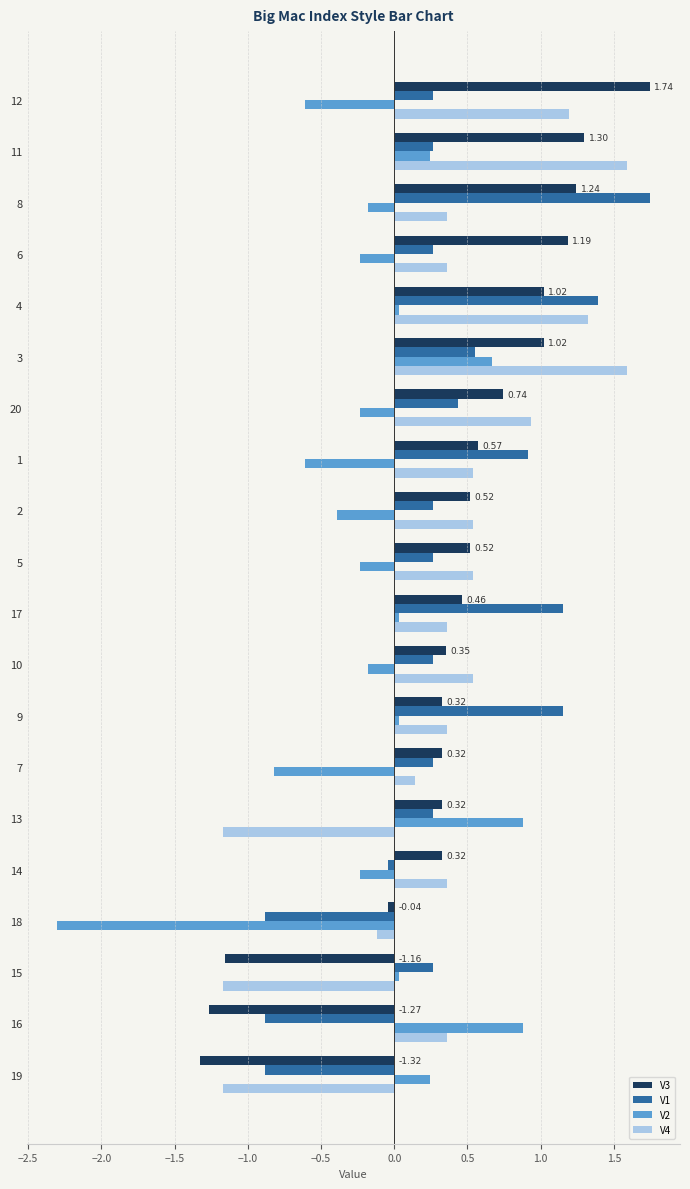

How many positive values does the V3 series have?

16